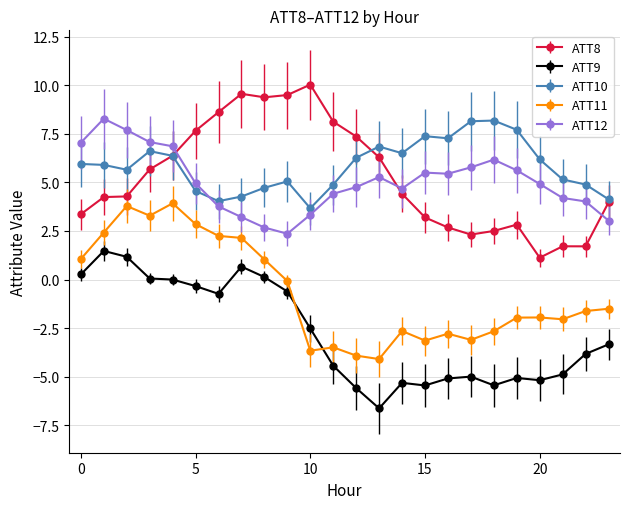

What is the value of the ATT8 point at the 18th from the left?

2.3